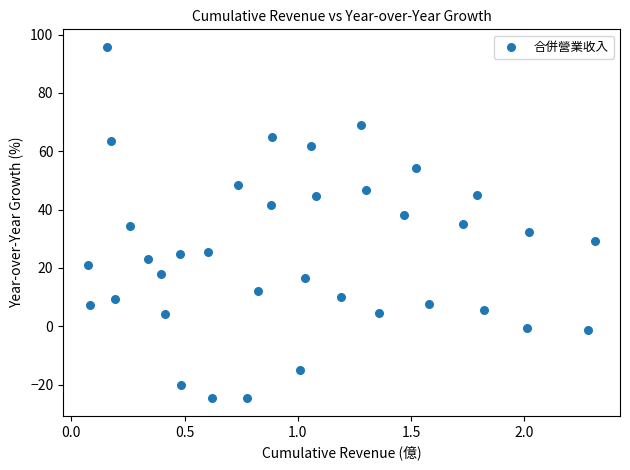

What is the range of Y values (max minus min)?

120.5